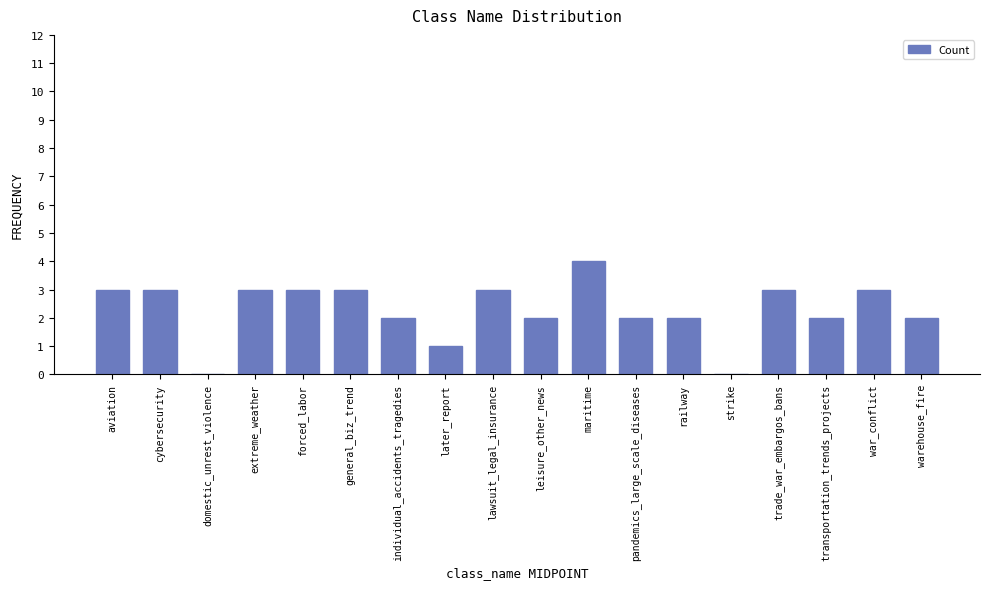

Reading left to right, what are all the values shown in this chart?

aviation=3	cybersecurity=3	domestic_unrest_violence=0	extreme_weather=3	forced_labor=3	general_biz_trend=3	individual_accidents_tragedies=2	later_report=1	lawsuit_legal_insurance=3	leisure_other_news=2	maritime=4	pandemics_large_scale_diseases=2	railway=2	strike=0	trade_war_embargos_bans=3	transportation_trends_projects=2	war_conflict=3	warehouse_fire=2